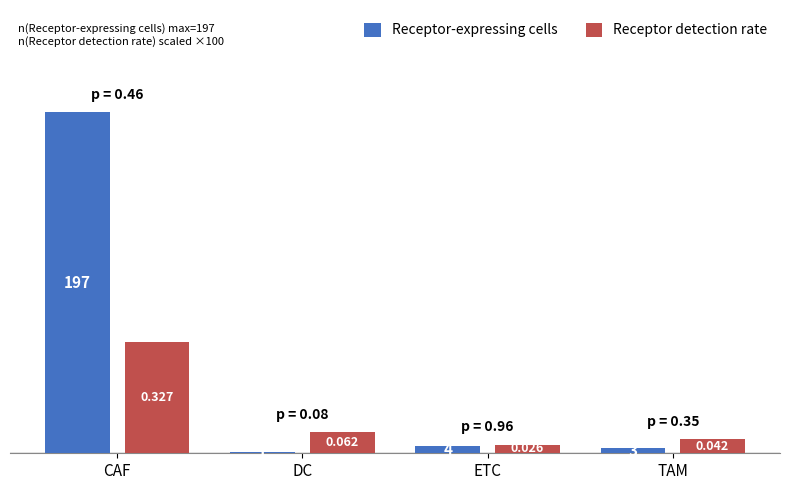

What are all the series names shown in the legend?

Receptor-expressing cells, Receptor detection rate